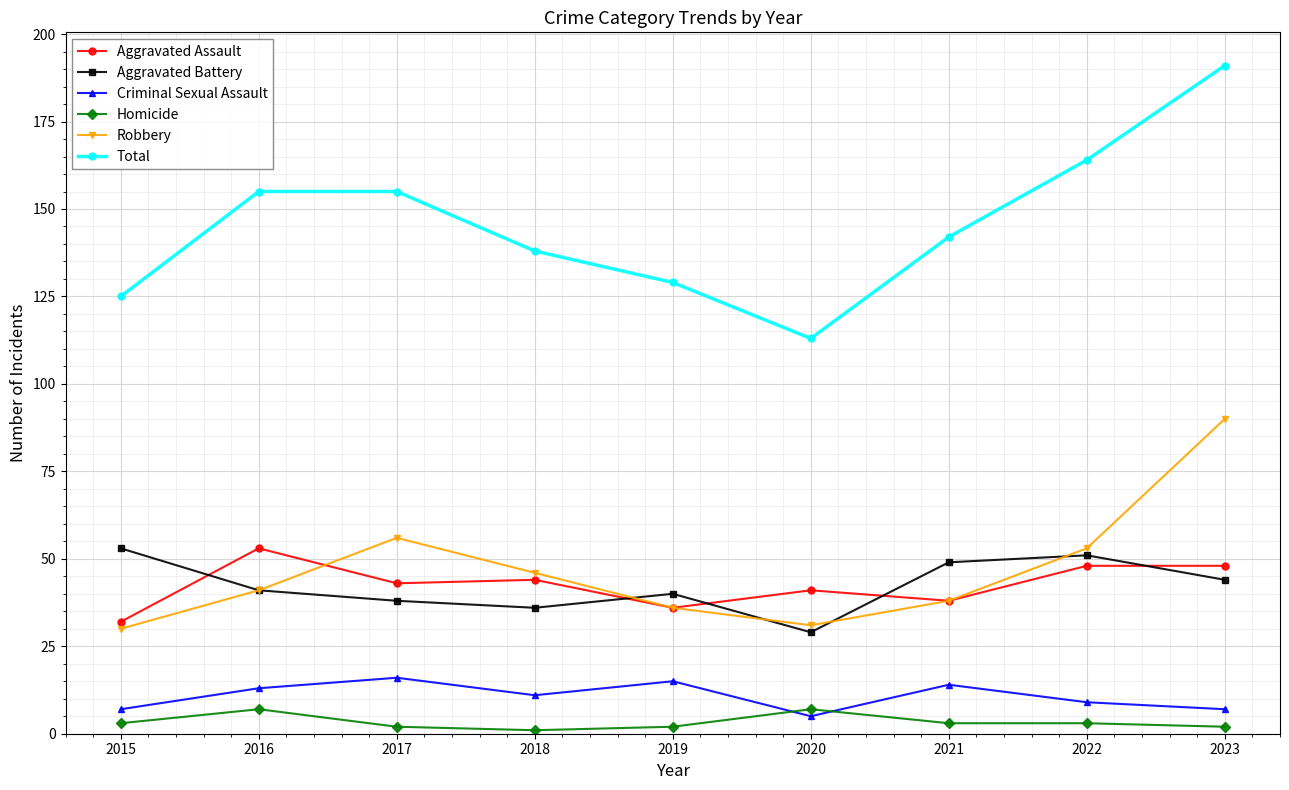

Is the value of Aggravated Assault at 2015 greater than the value of Homicide at 2019?

Yes